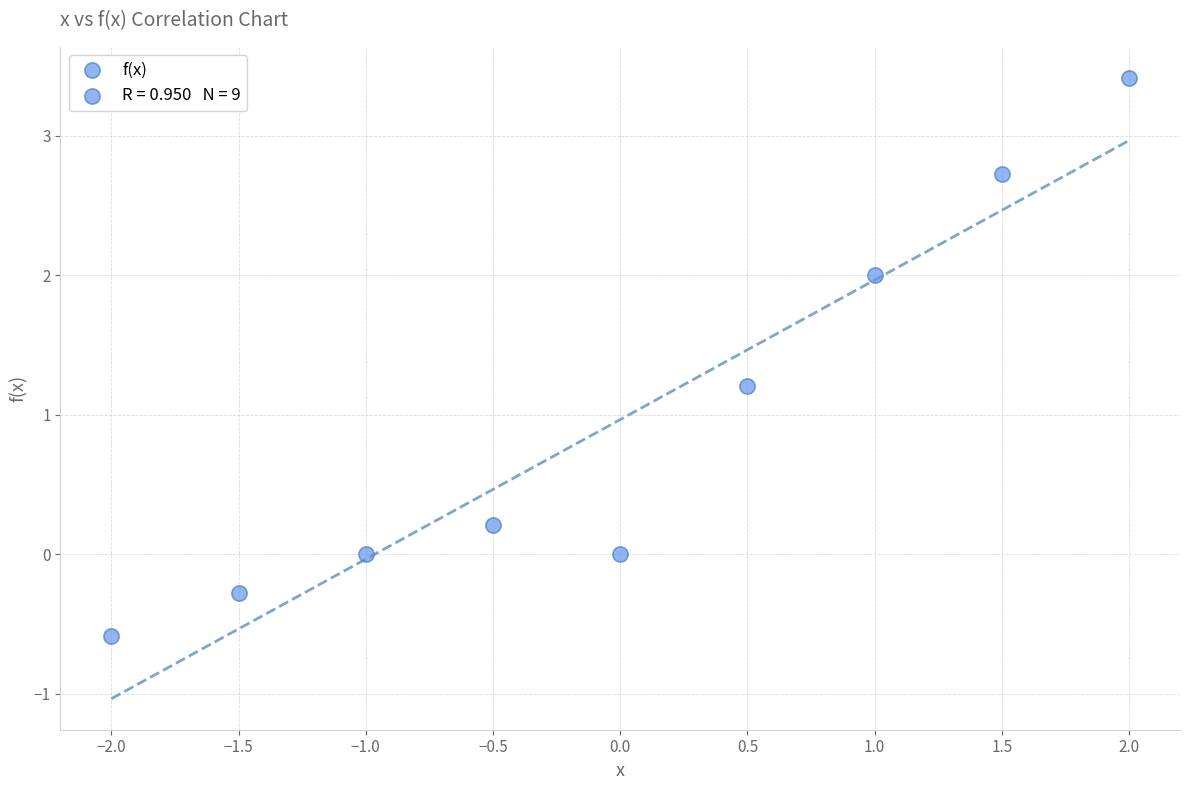

What Y value in the scatter plot is closest to 1?

1.2